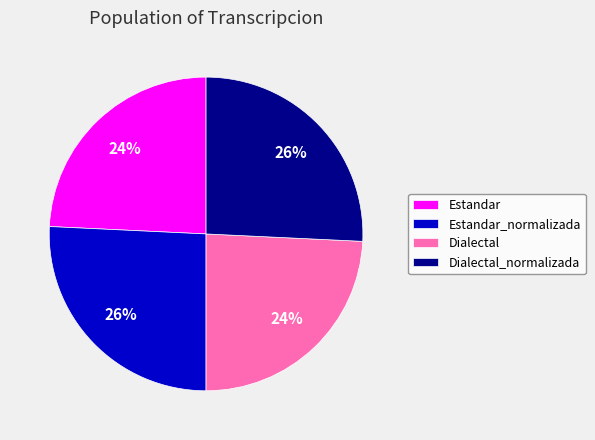

How many segments does this pie chart have?

4